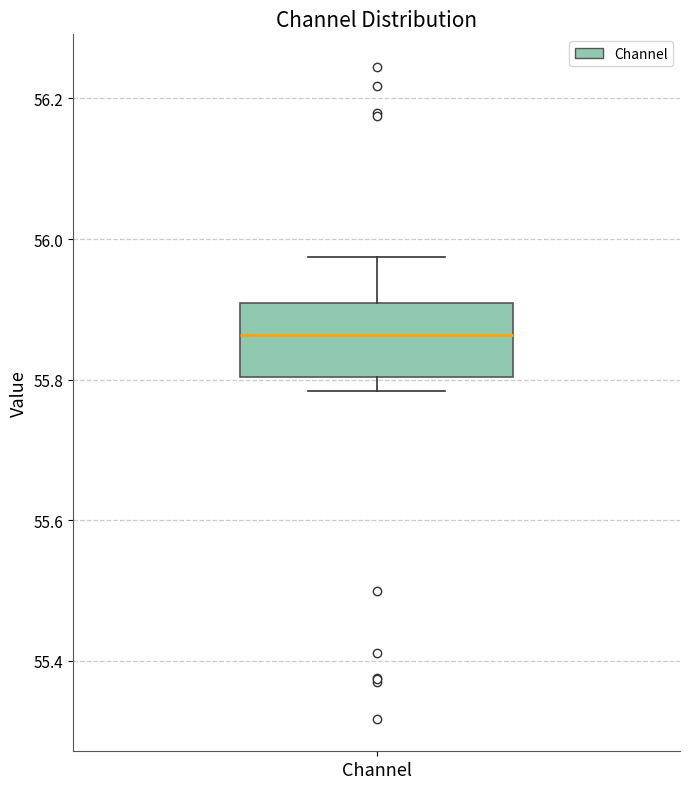

Where does the median line of the box for Channel sit on the y-axis? The values are not printed on the chart, so give them approximately, as read against the axis.

55.86